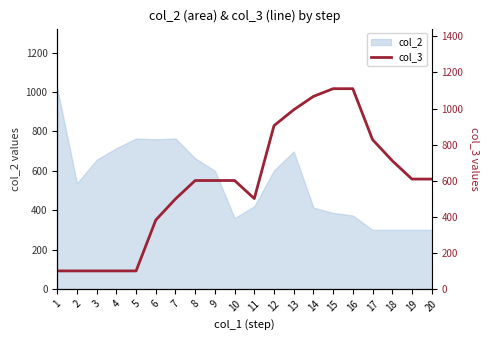

Which category has the highest value across all series?

15